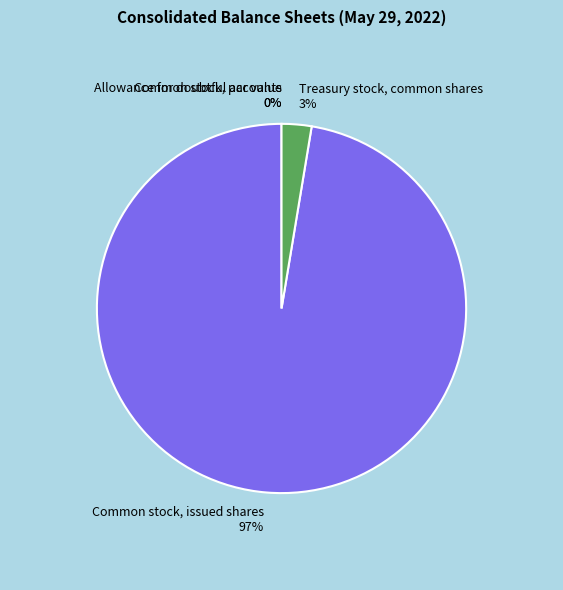

Rank the categories by value from lowest to highest.

Common stock, par value, Allowance for doubtful accounts, Treasury stock, common shares, Common stock, issued shares